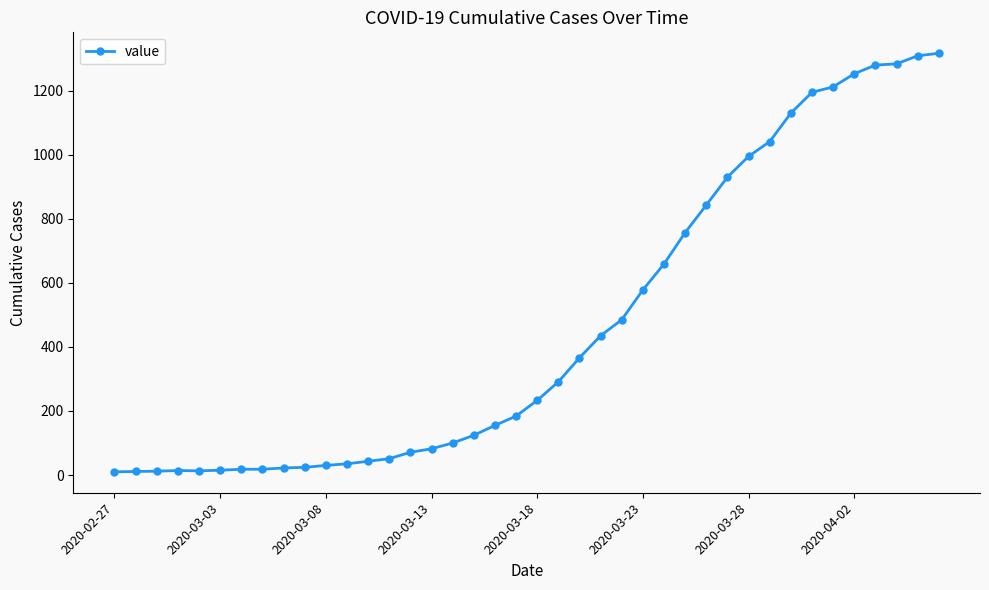

What is the difference between the maximum and minimum values?

1307